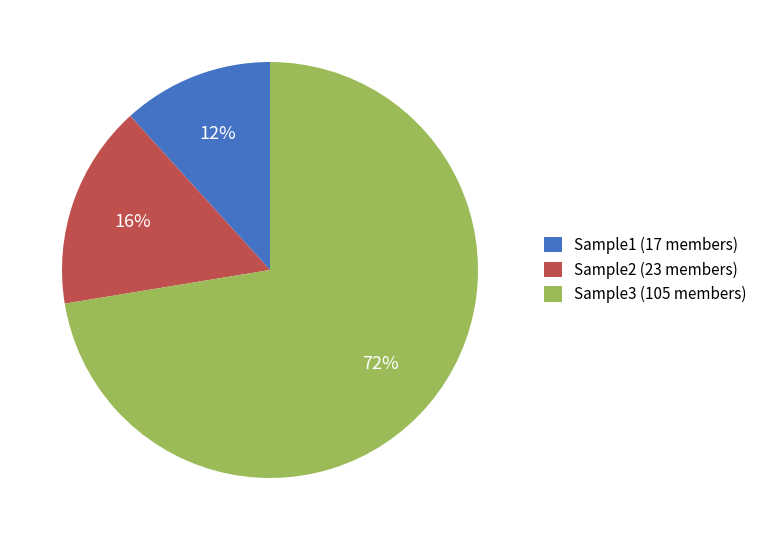

Which has a higher value, Sample2 (23 members) or Sample3 (105 members)?

Sample3 (105 members)